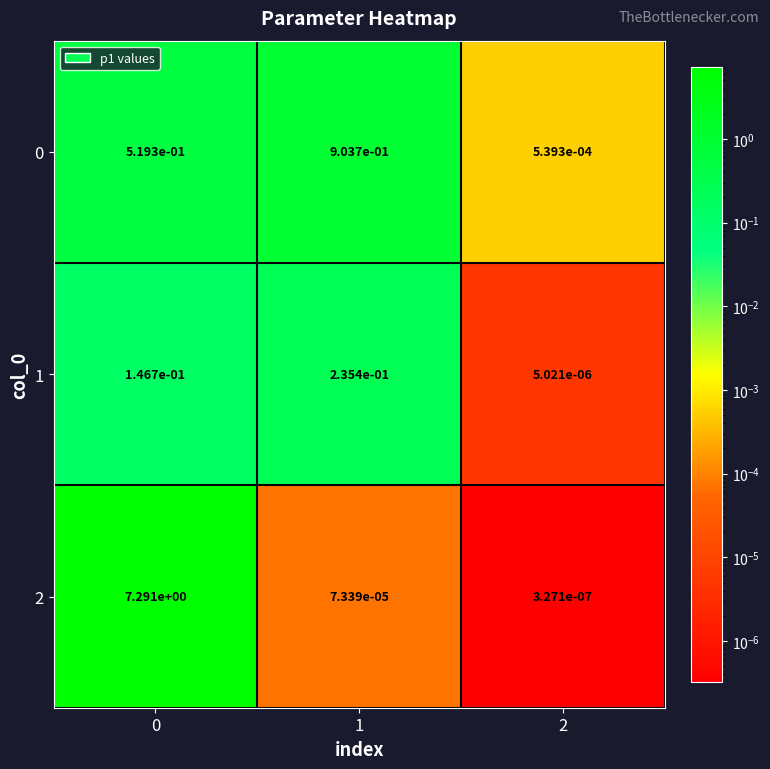

Which series has the widest spread of values?

2